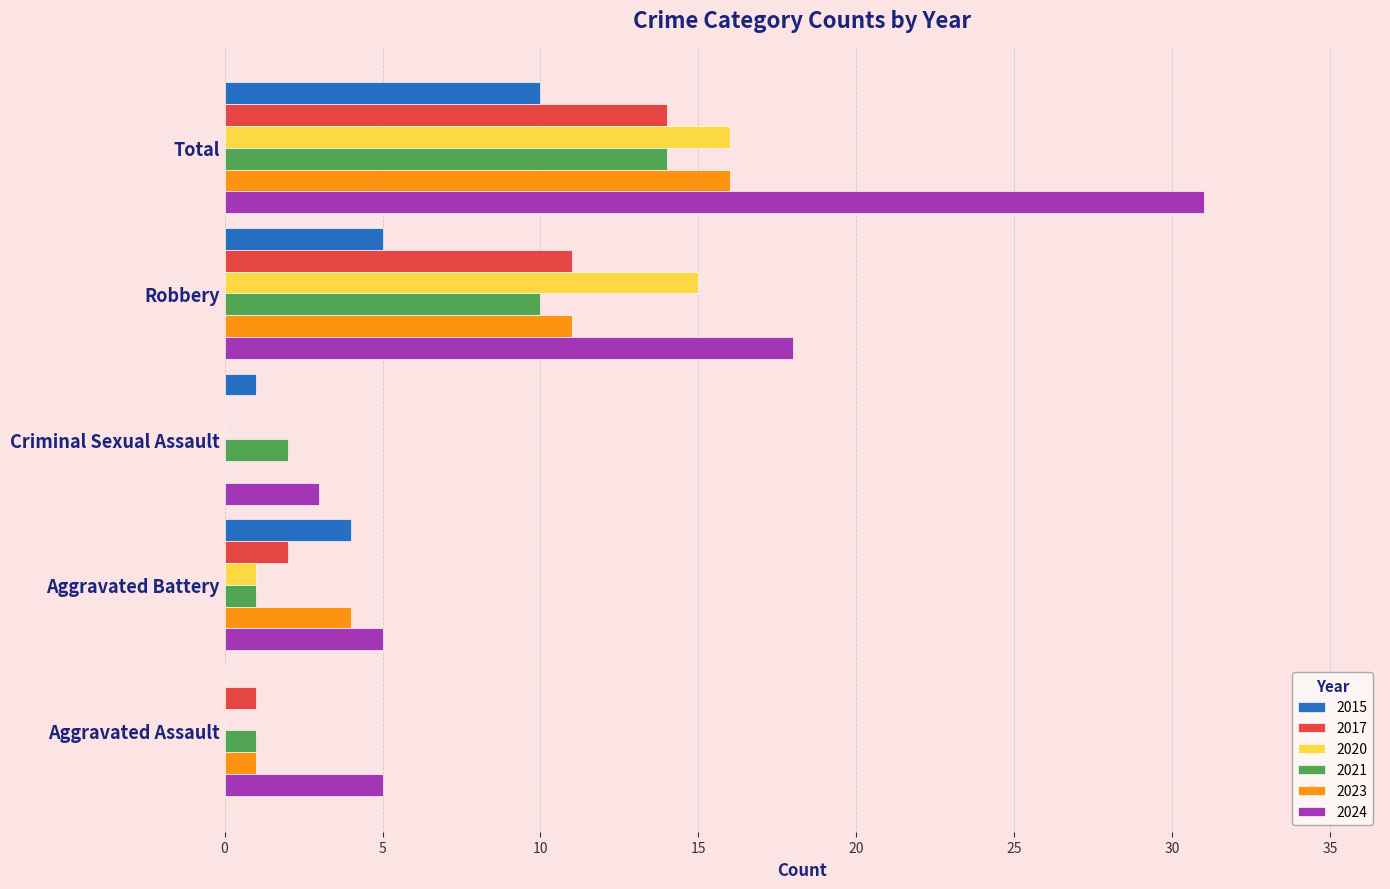

At which label is 2017 closest to 7?

Robbery